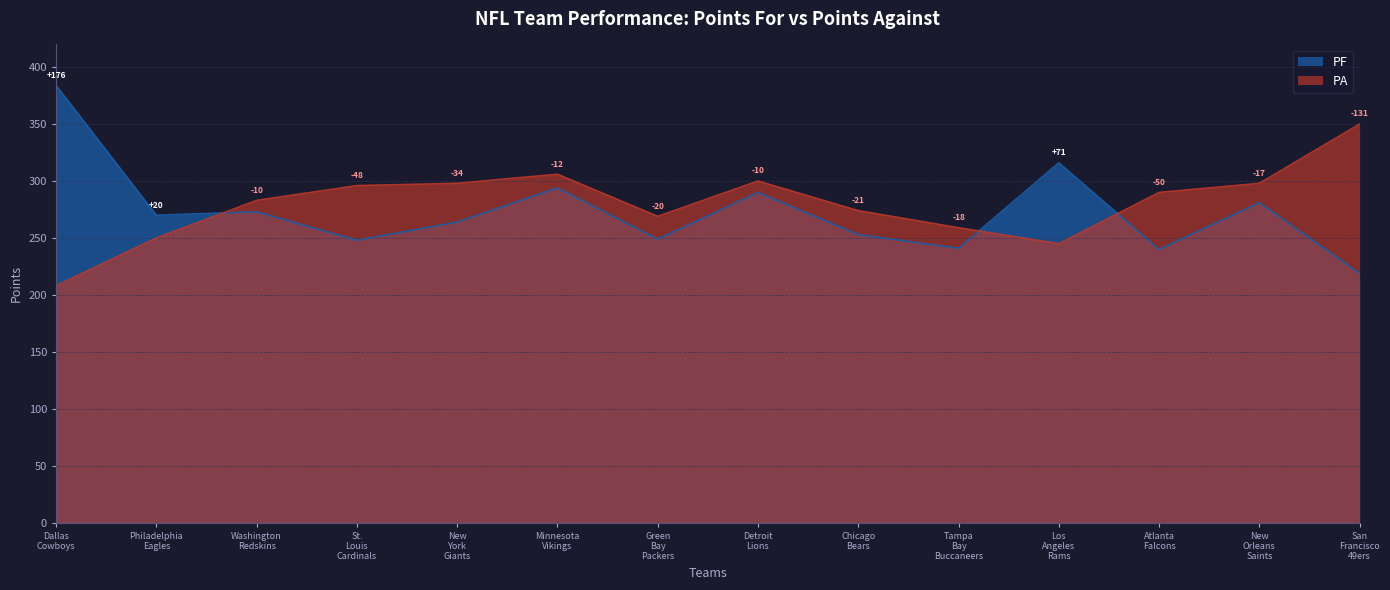

How many values in the PA series are below 290?

7